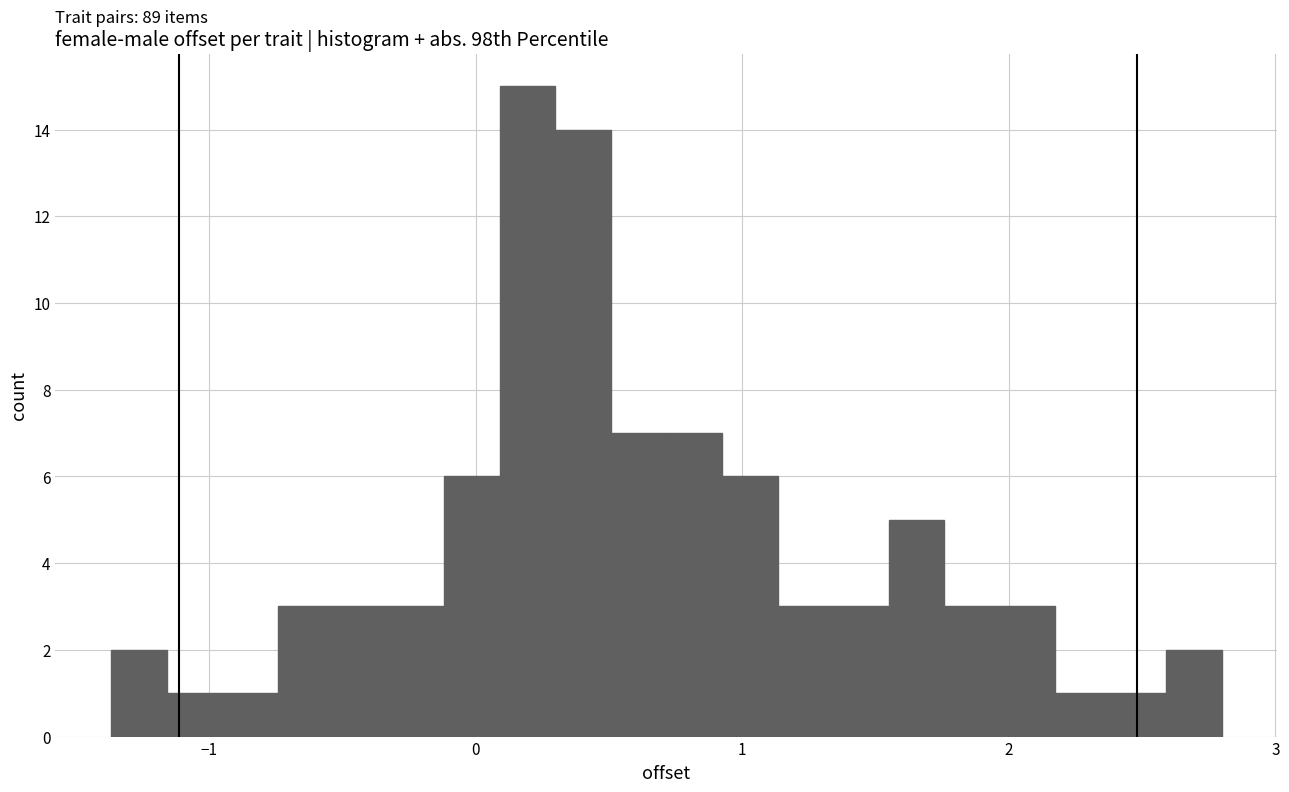

Read against the x-axis, roughly where is the centre of the tallest bar?

0.2